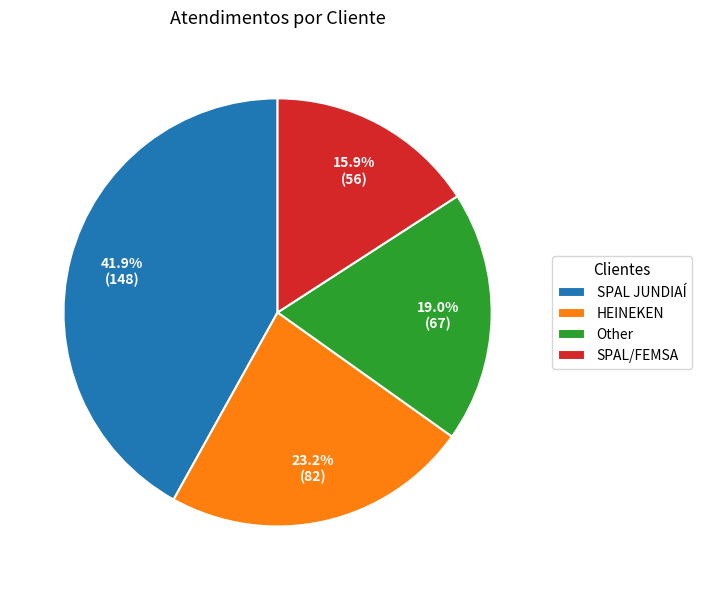

Does SPAL JUNDIAÍ represent more than half of the total?

No